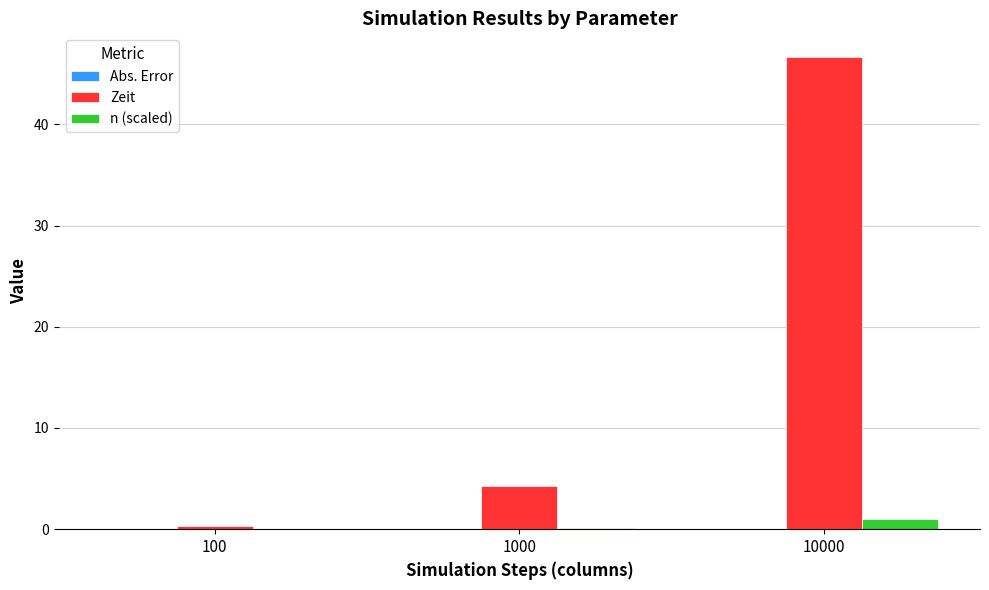

The Zeit series shows 46.6 at 10000. True or false?

True